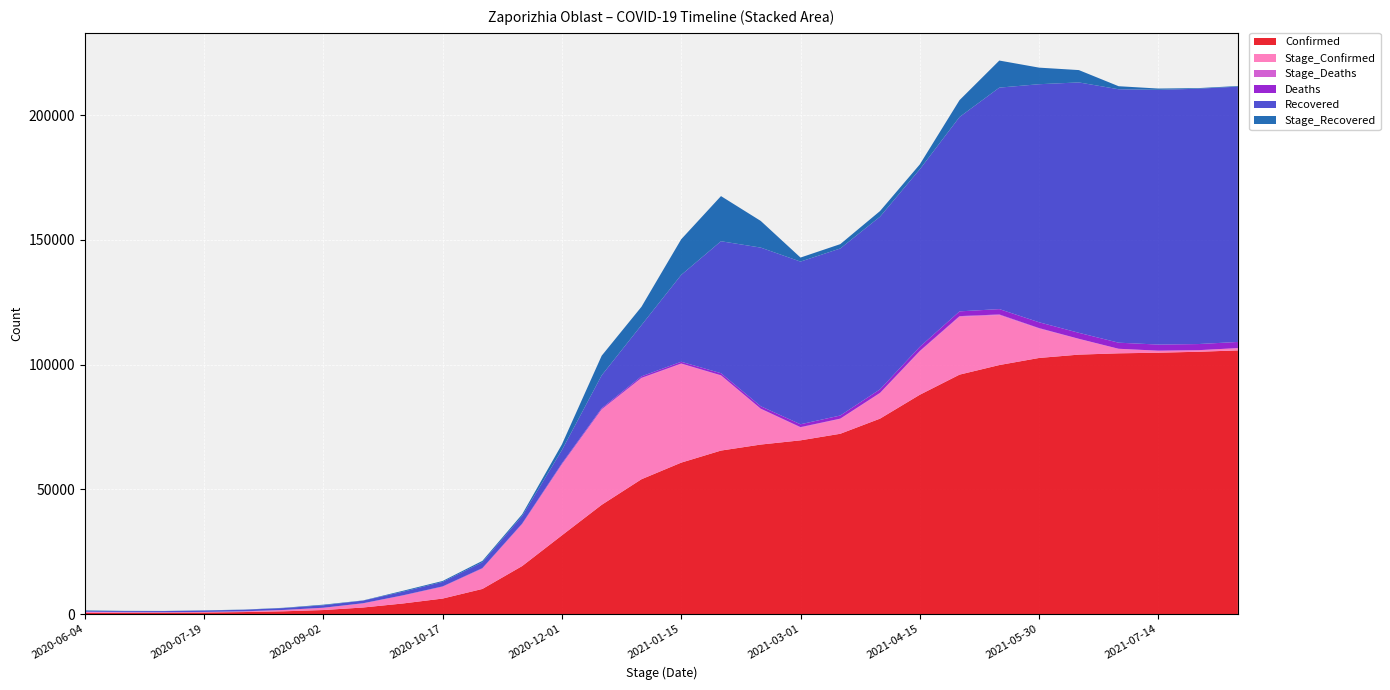

Reading right to left, list all the values displayed in this chart.

Confirmed: 105735	105193	104819	104568	104046	102710	99866	96026	87954	78386	72317	69685	67995	65582	60749	54088	43835	31608	19291	10112	6259	4284	2673	1657	1154	846	669	588	547	469
Stage_Confirmed: 924	629	791	1794	6282	11783	20041	23212	17332	10179	5961	5123	14258	30060	39625	40485	38204	28410	16825	8221	4766	3192	1667	898	520	285	208	187	264	469
Stage_Deaths: 5	5	14	36	65	191	245	249	235	160	110	178	138	125	110	169	107	142	53	28	31	27	12	2	2	1	3	1	2	14
Deaths: 2460	2455	2450	2436	2400	2335	2144	1899	1650	1415	1255	1145	967	829	704	594	425	318	176	123	95	64	37	25	23	21	20	17	16	14
Recovered: 102356	102356	102114	101592	100374	95429	88783	77926	71164	69207	66952	65211	63595	52908	34818	20530	13178	5313	3022	2343	1796	1429	1055	981	736	613	541	444	385	269
Stage_Recovered: 242	242	522	1218	4945	6646	10857	6762	1957	2255	1741	1616	10687	18090	14288	7352	7865	2291	679	547	367	374	74	245	123	72	97	59	116	269